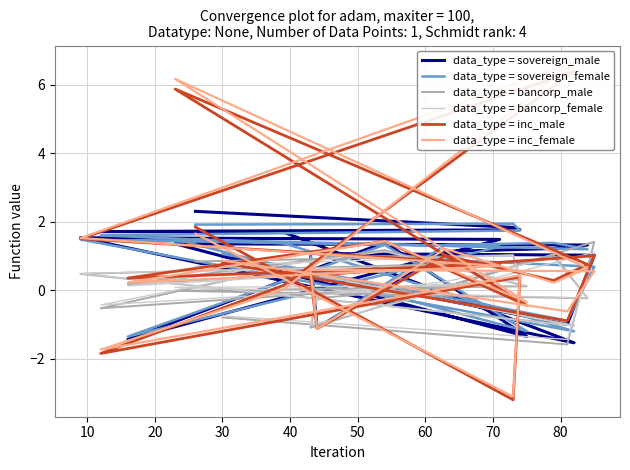

True or false: data_type = inc_female and data_type = bancorp_male intersect in this chart.

True